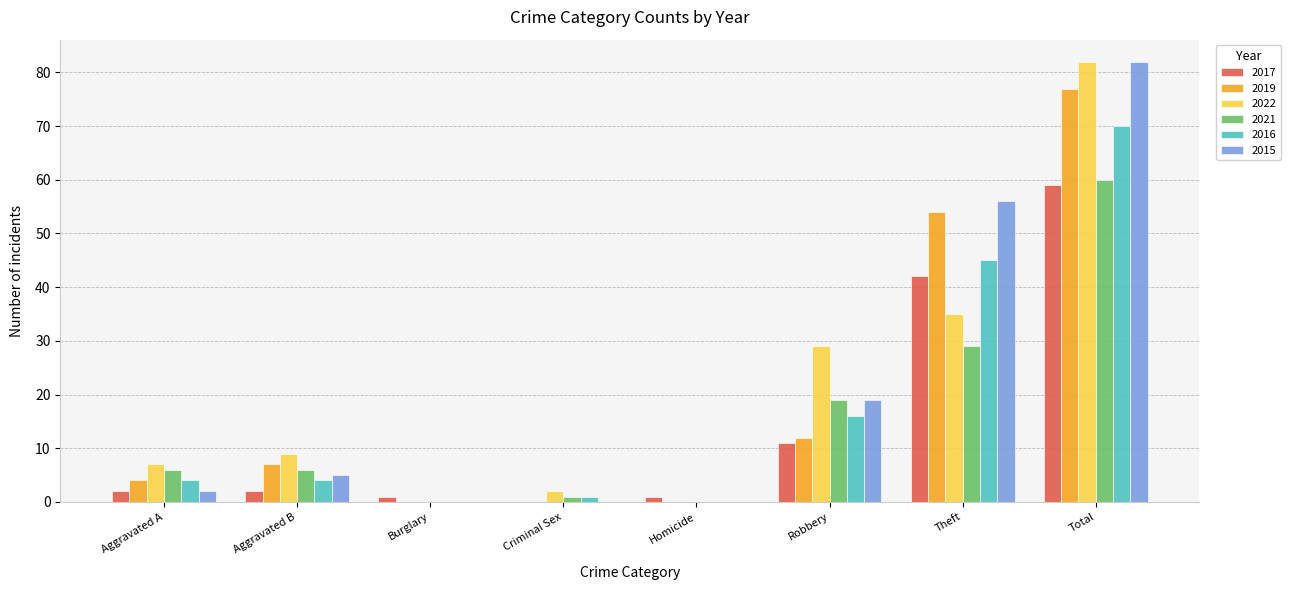

What is the sum of all 2021 values?

121